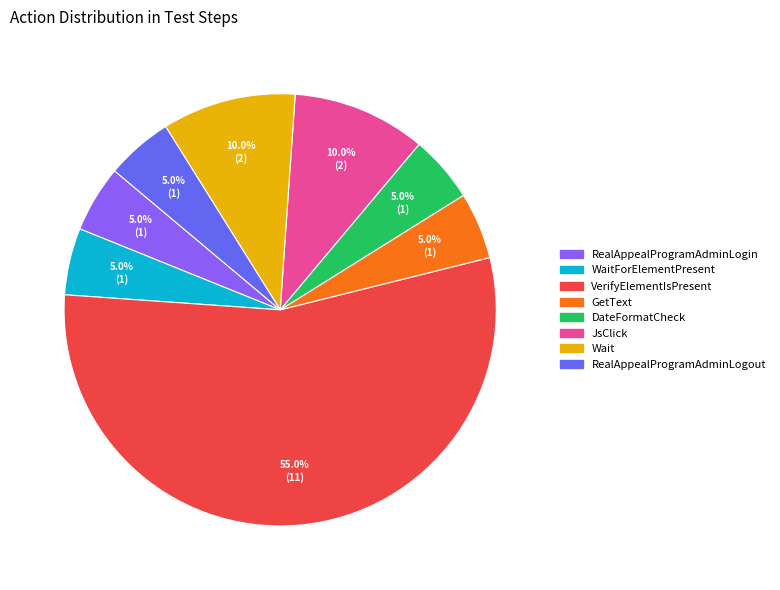

Count the number of slices in the pie.

8